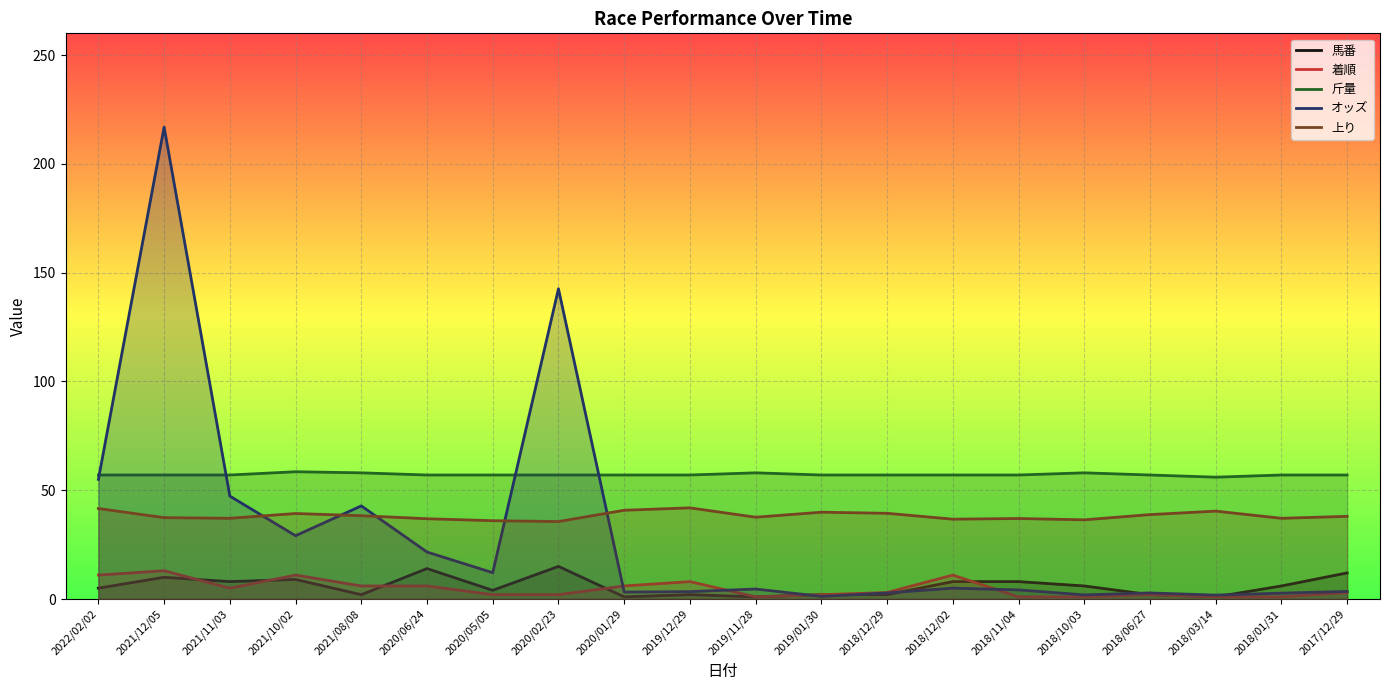

True or false: 馬番 has a value of 14.8 at 2021/10/02.

False